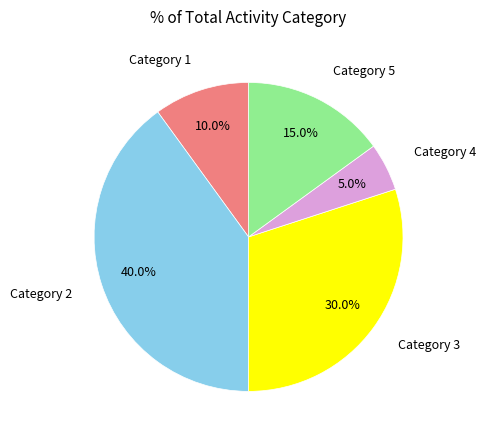

Which category has the smallest portion of the pie?

Category 4